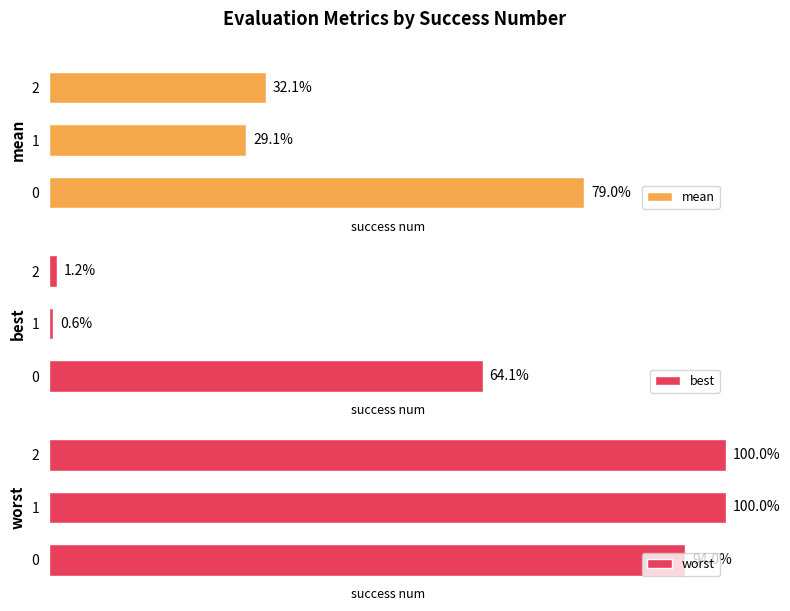

Reading right to left, extract all data points from this chart.

mean: 32.1	29.1	79.0
best: 1.2	0.6	64.1
worst: 100.0	100.0	94.0